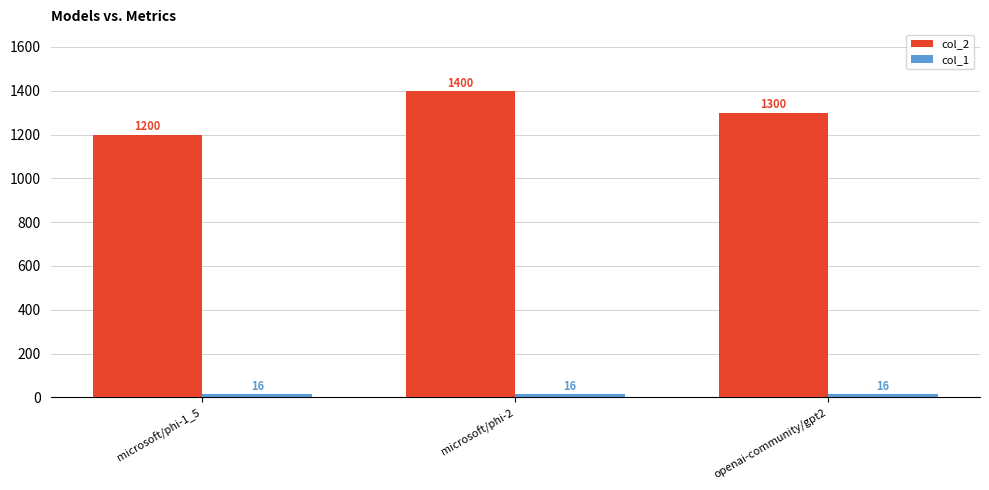

What is the maximum value for col_2?

1400